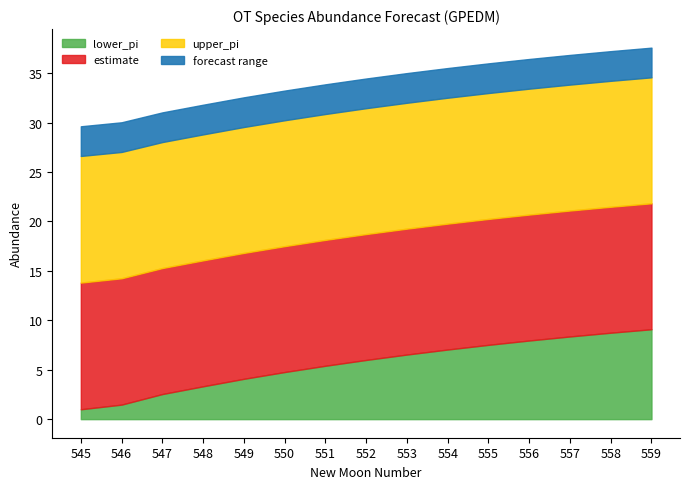

Which series has the largest total across all categories?

upper_pi